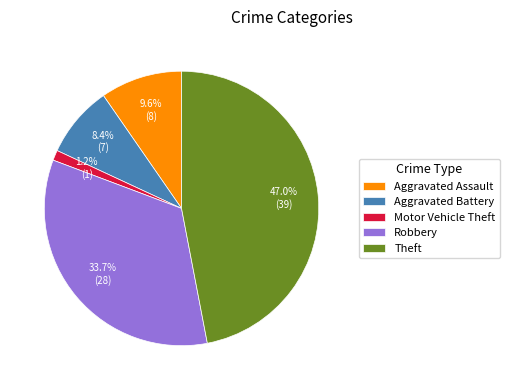

To the nearest percent, what is the difference between the largest and smallest slice percentages?

46%